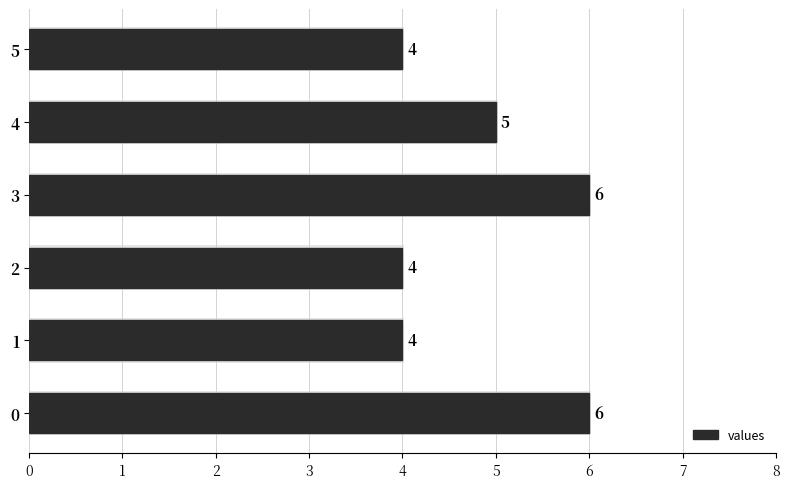

What is the maximum value shown in the chart?

6